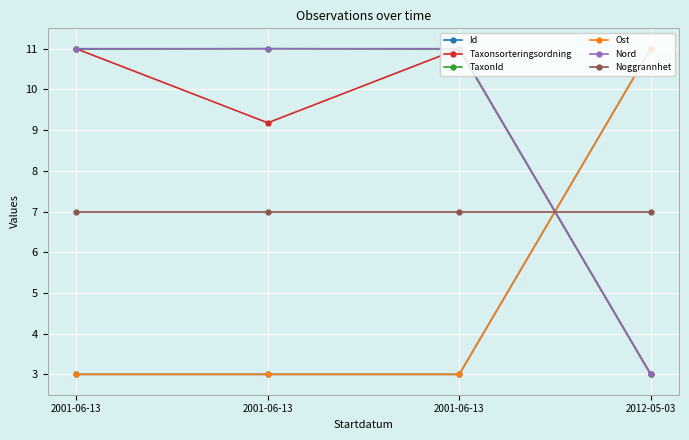

How many interior local valleys does the Id series have?

1